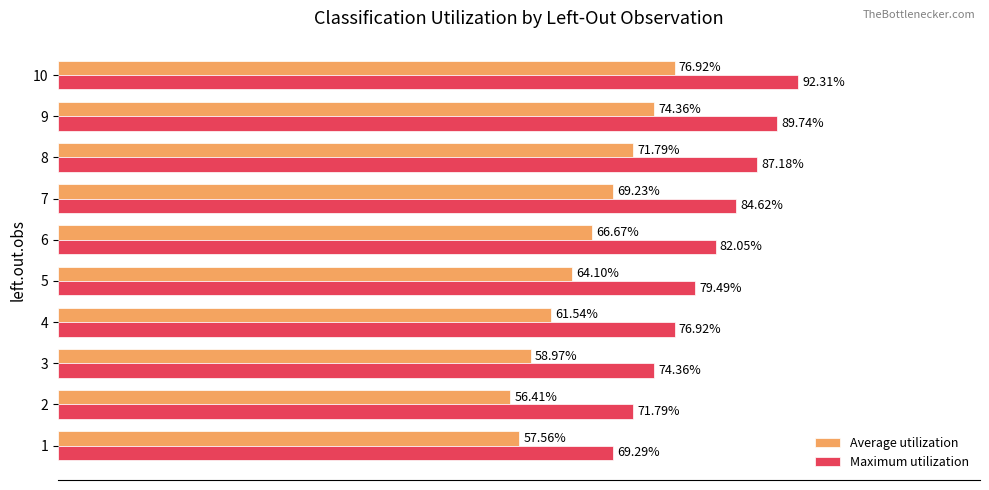

Rank the series at 2 from lowest to highest value.

Average utilization, Maximum utilization